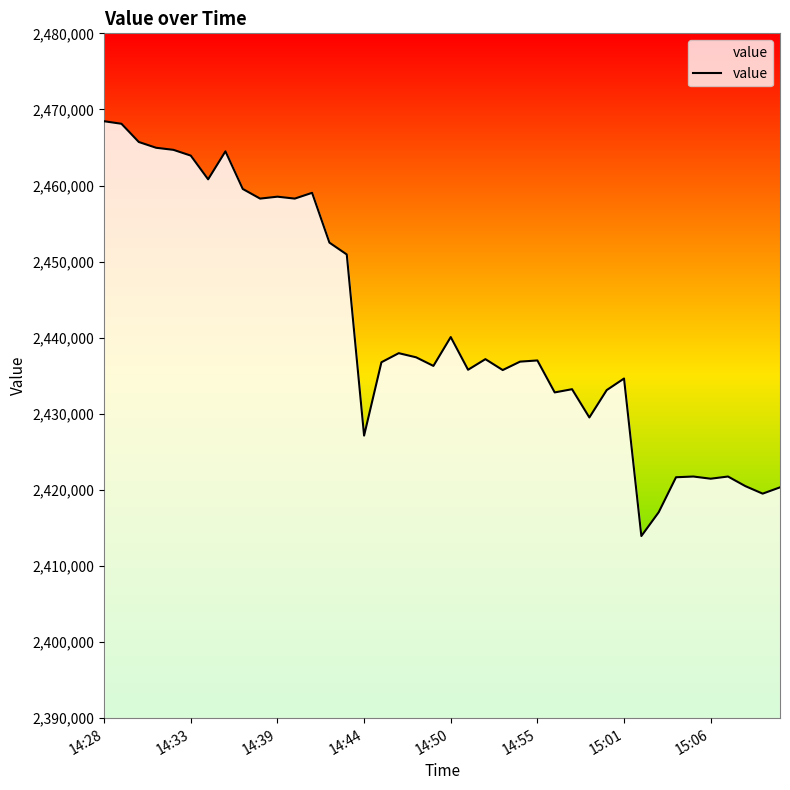

True or false: the data has more than 0 interior local peaks.

True